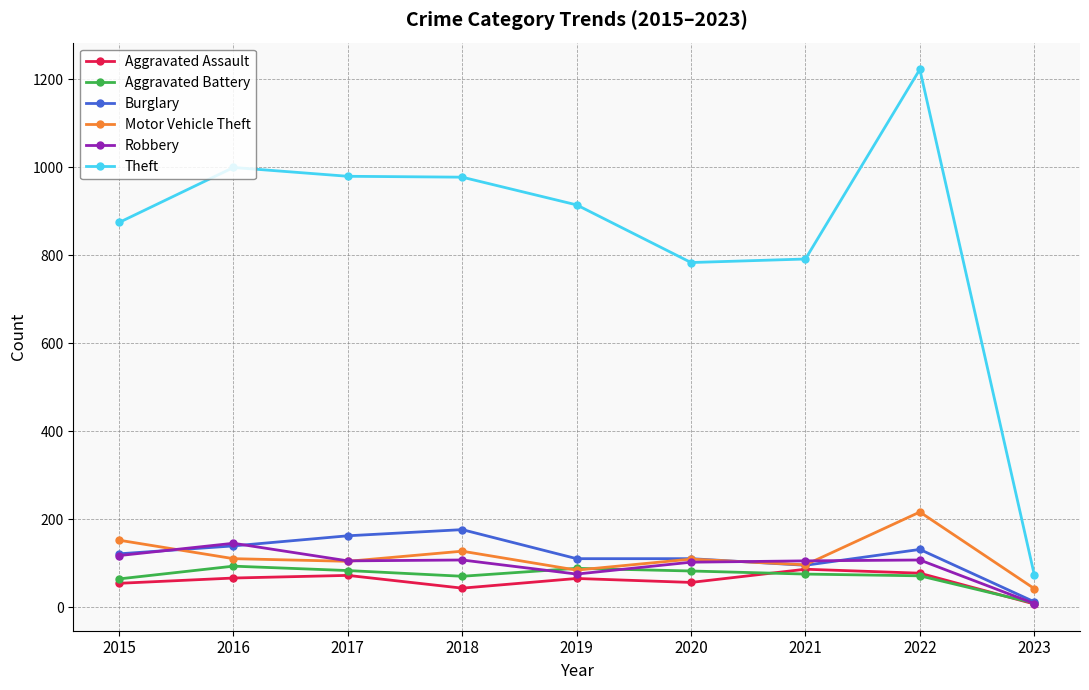

How many lines are shown in the chart?

6